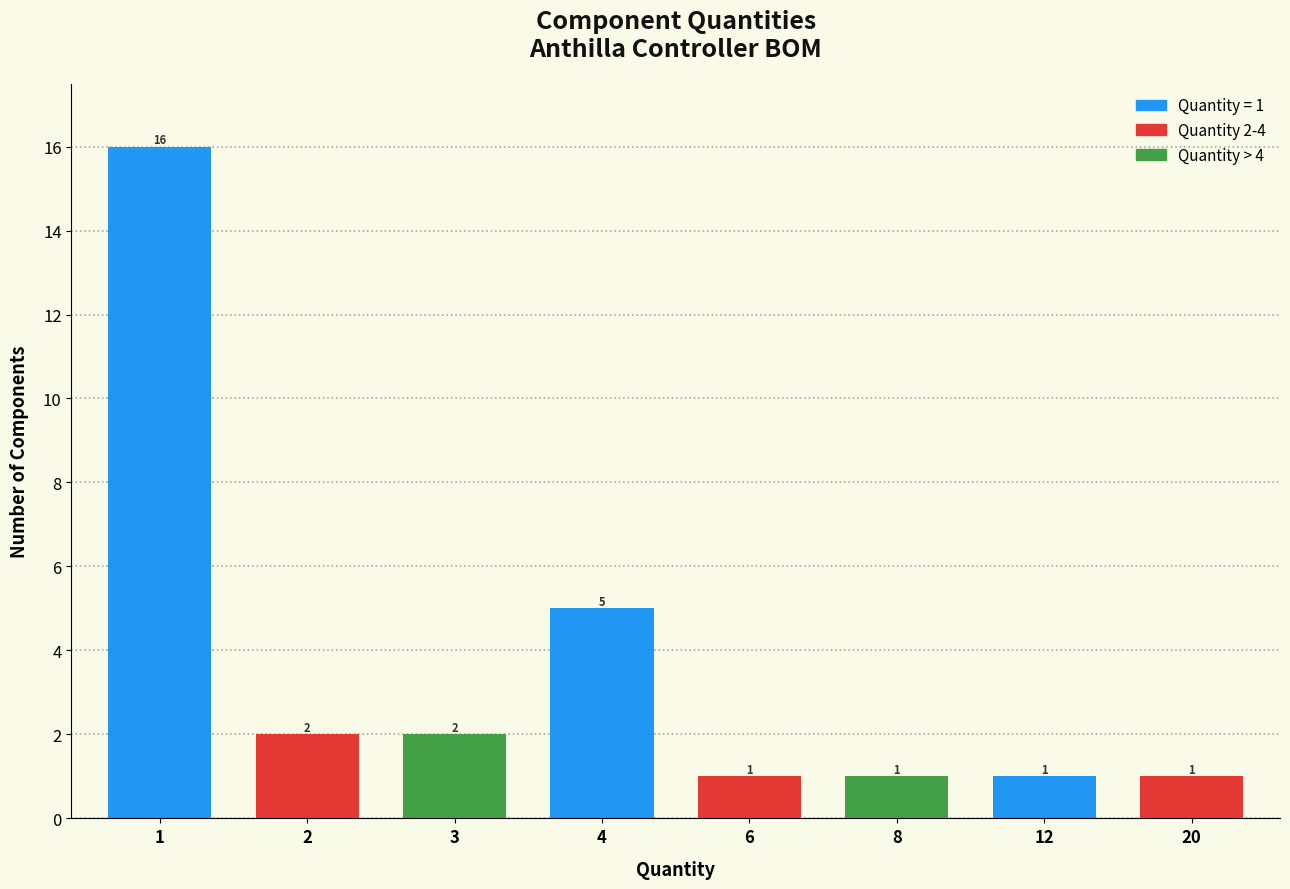

Reading left to right, transcribe all the data shown in this chart.

1=16	2=2	3=2	4=5	6=1	8=1	12=1	20=1